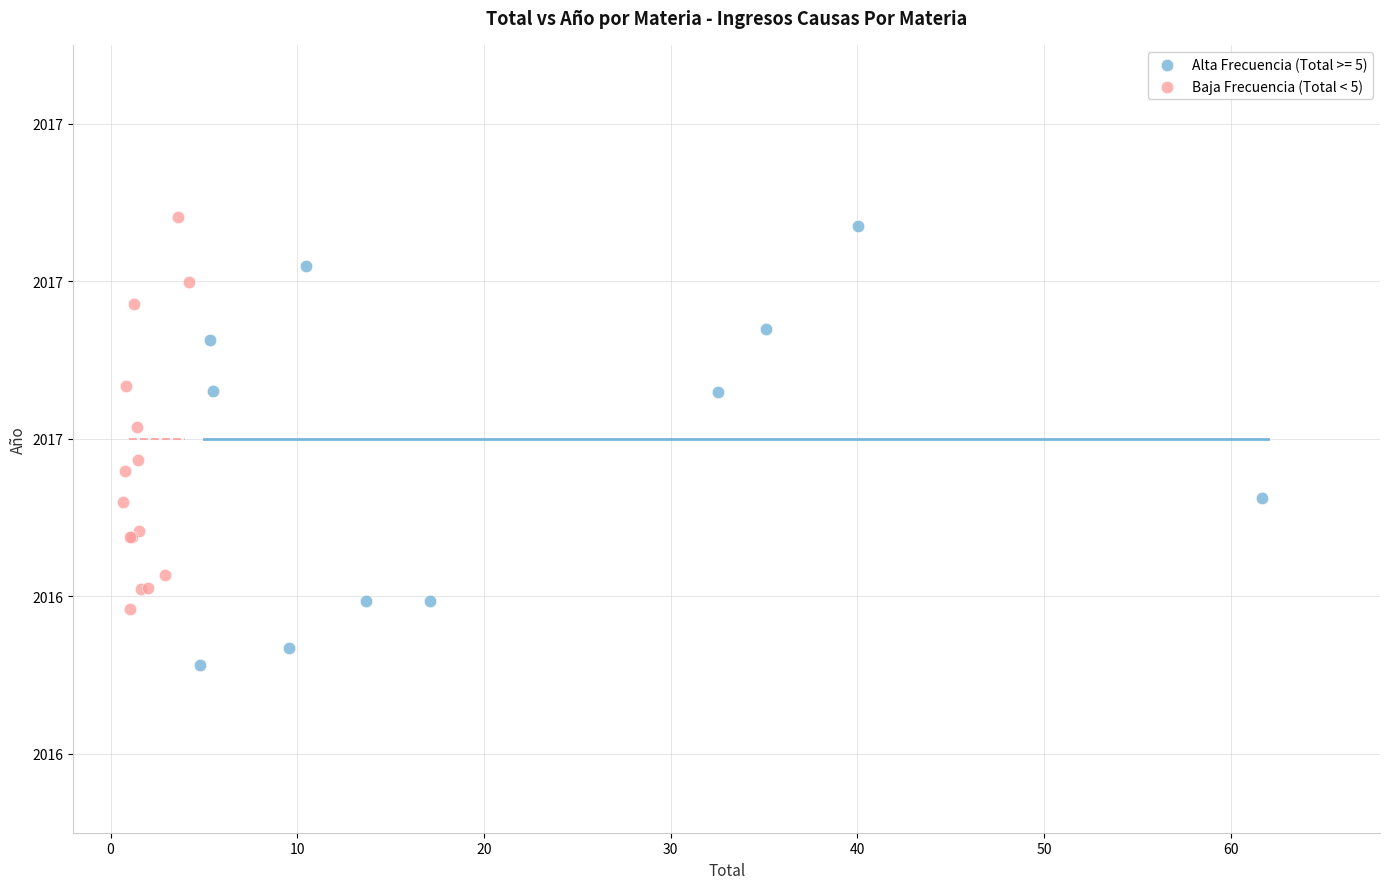

What are all the series names shown in the legend?

Alta Frecuencia (Total >= 5), Baja Frecuencia (Total < 5)